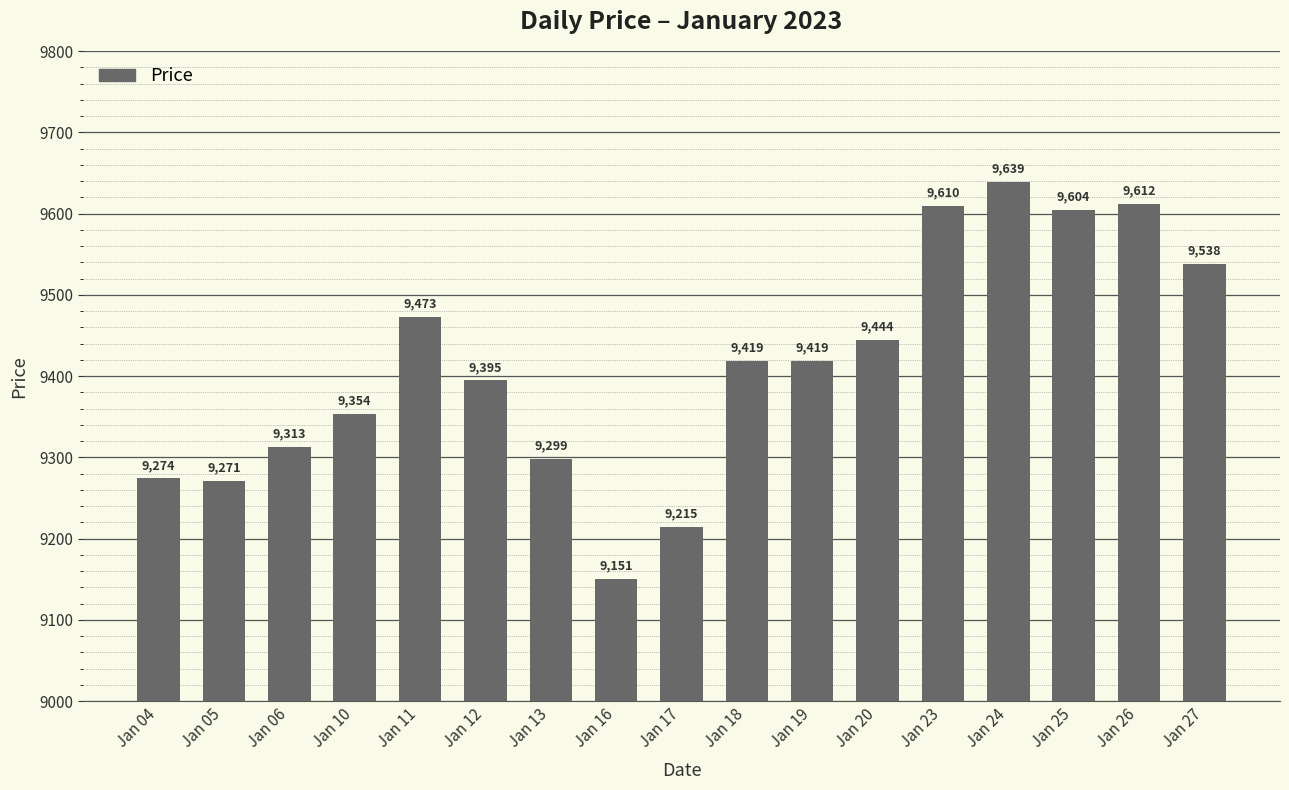

What is the difference between the values at Jan 25 and Jan 10?

250.4